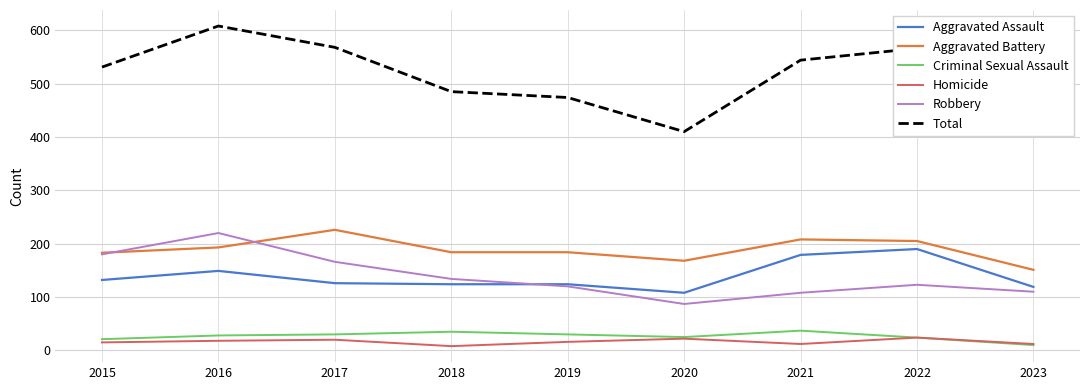

At which label does Homicide first exceed 16?

2016